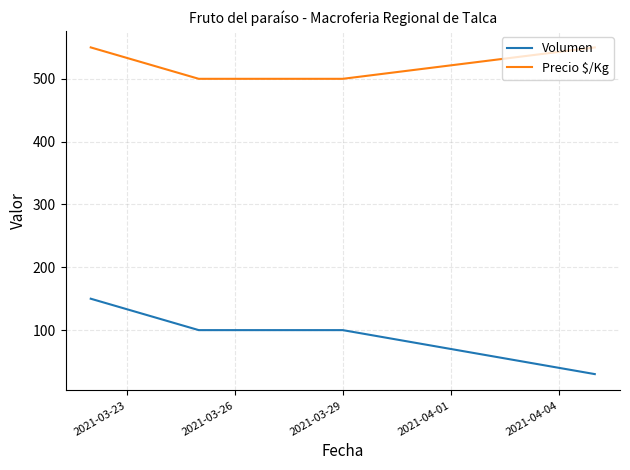

Which series has the widest spread of values?

Volumen